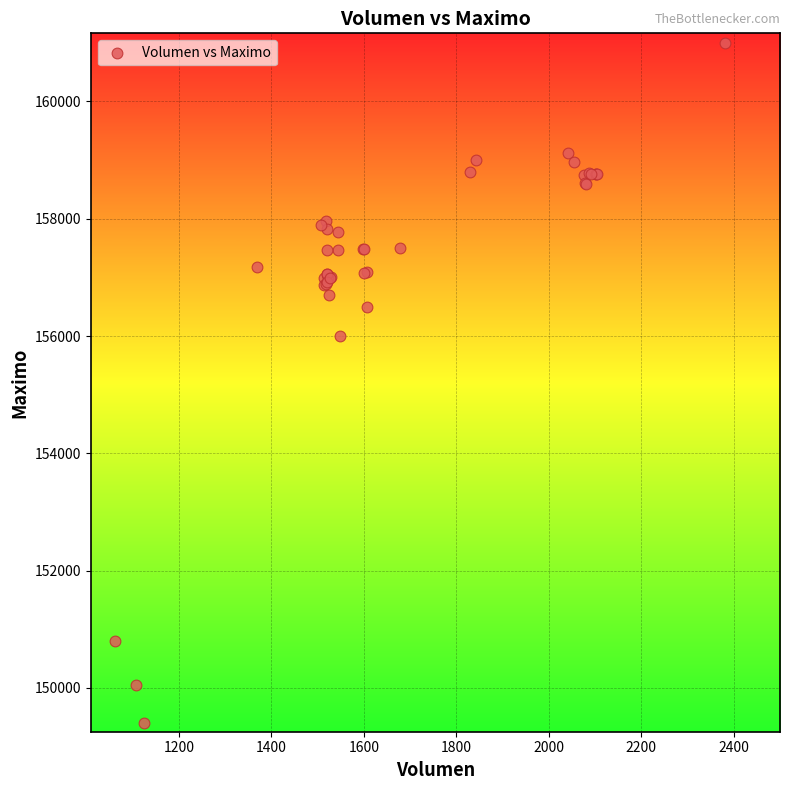

What Y value in the scatter plot is closest to 155202?

156000